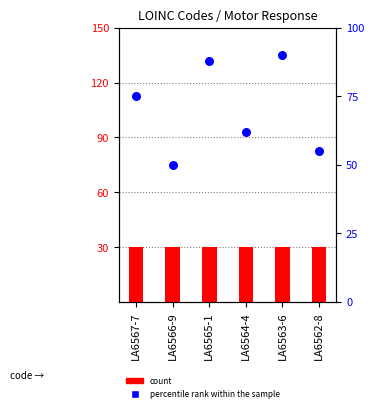

What is the total value across all series at LA6566-9?

80